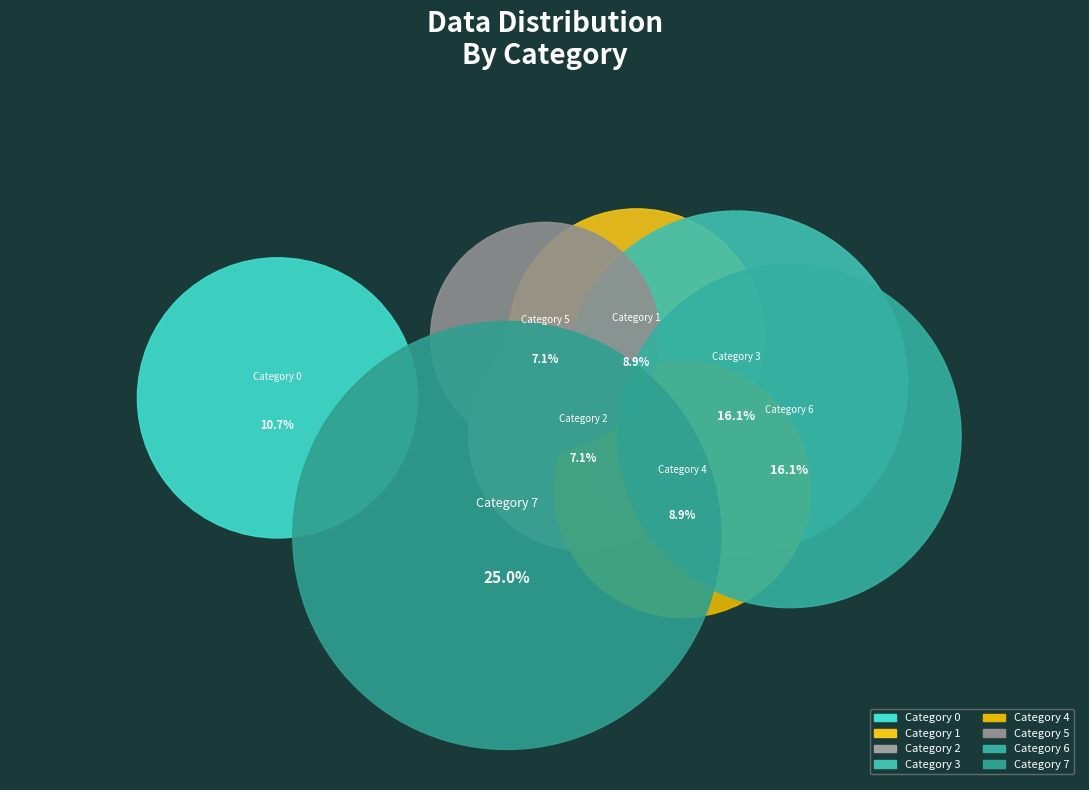

What is the change in value from 1 to 5?

-2